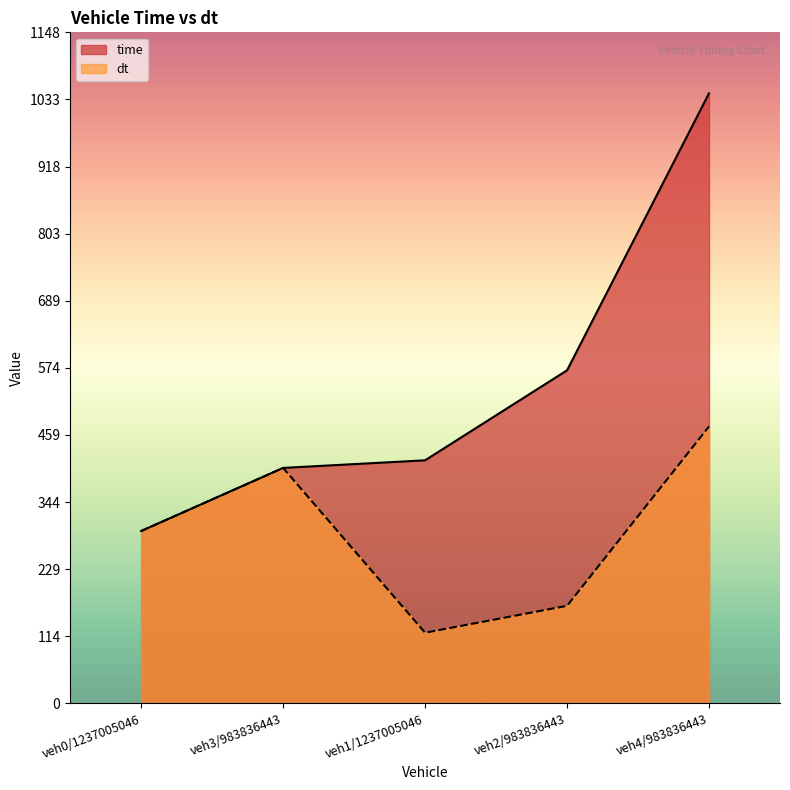

How many data points in time are less than 416?

2